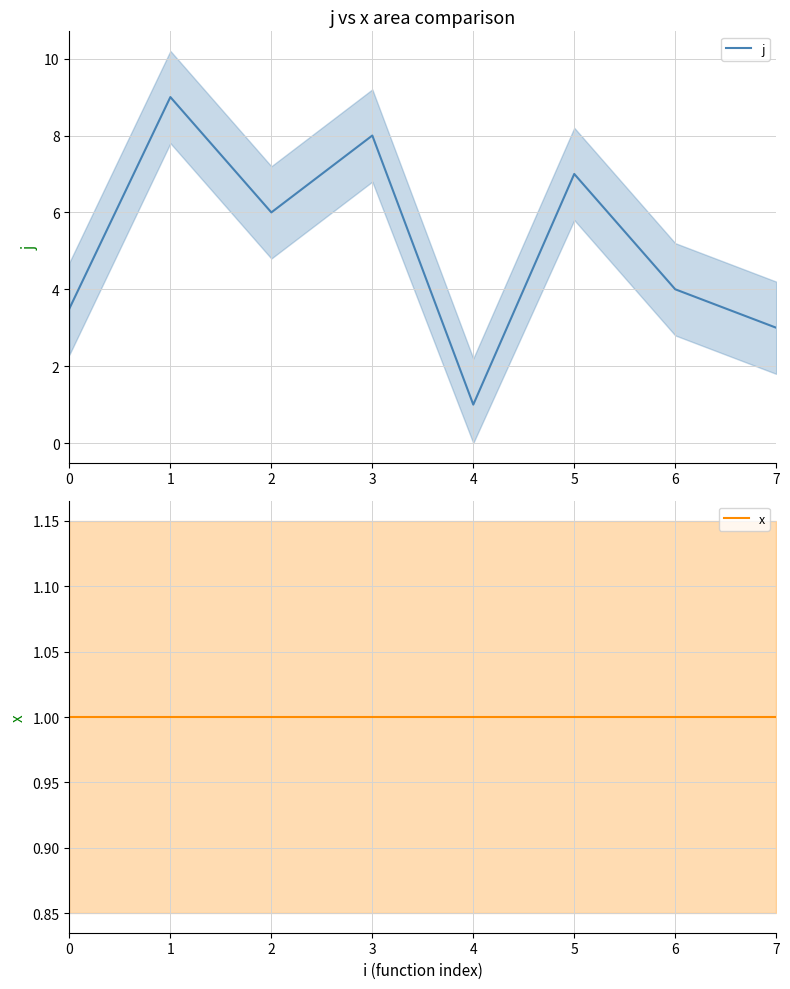

What is the approximate value of x at 5?

1.0